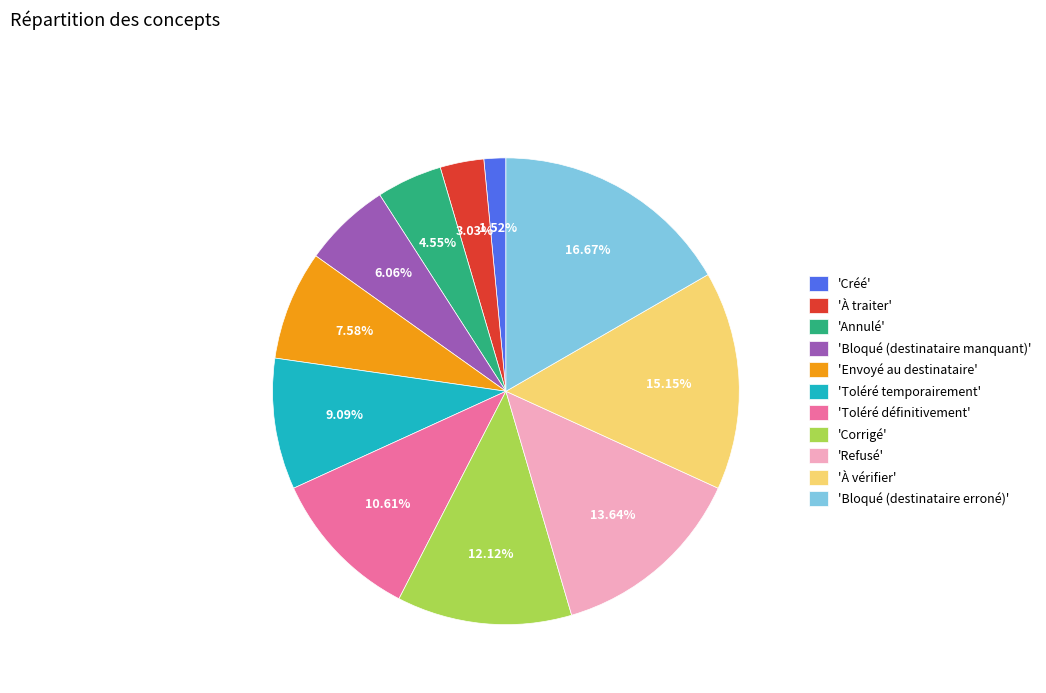

Count the number of slices in the pie.

11